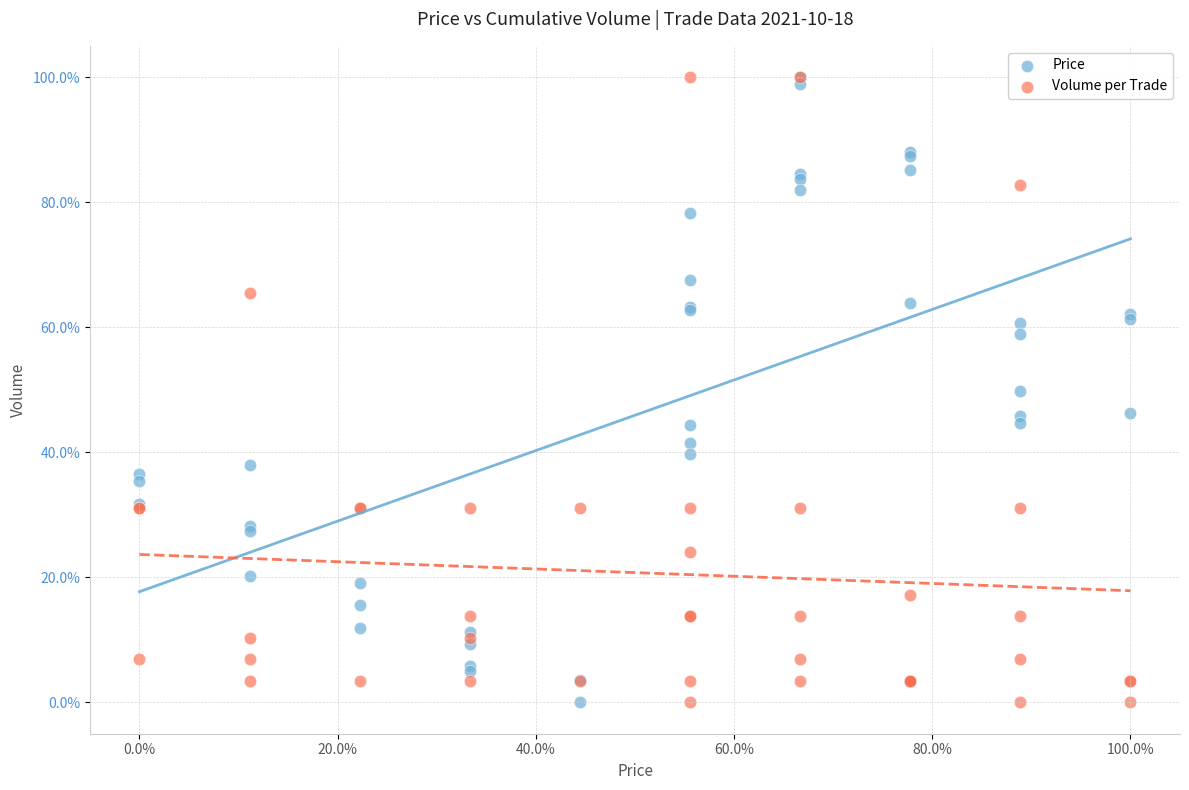

What are all the series names shown in the legend?

Price, Volume per Trade